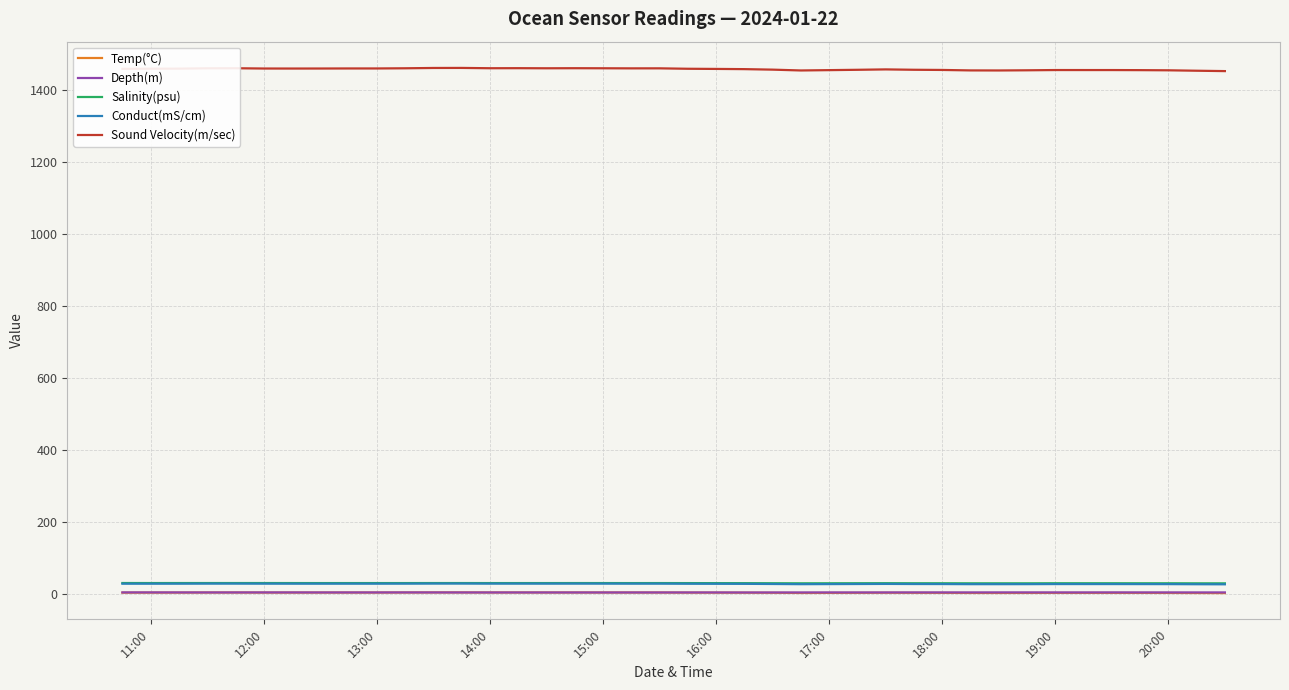

Which series has the largest range (max minus min)?

Sound Velocity(m/sec)